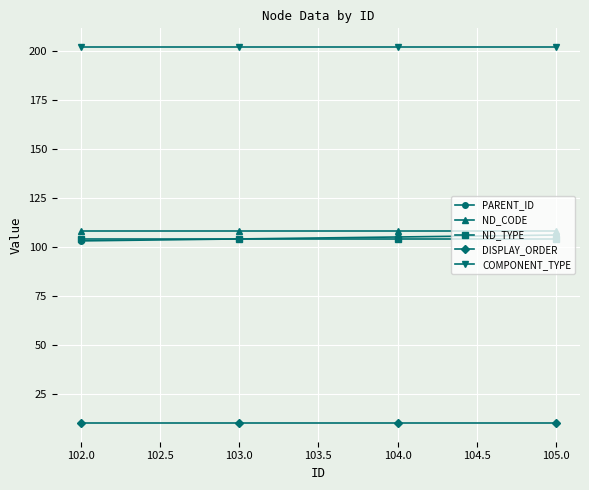

True or false: PARENT_ID and DISPLAY_ORDER intersect in this chart.

False